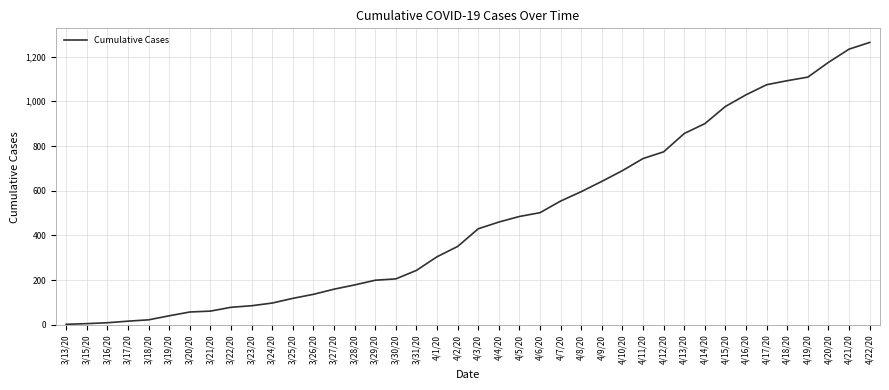

The chart shows a value of 115 at 3/29/20. True or false?

False